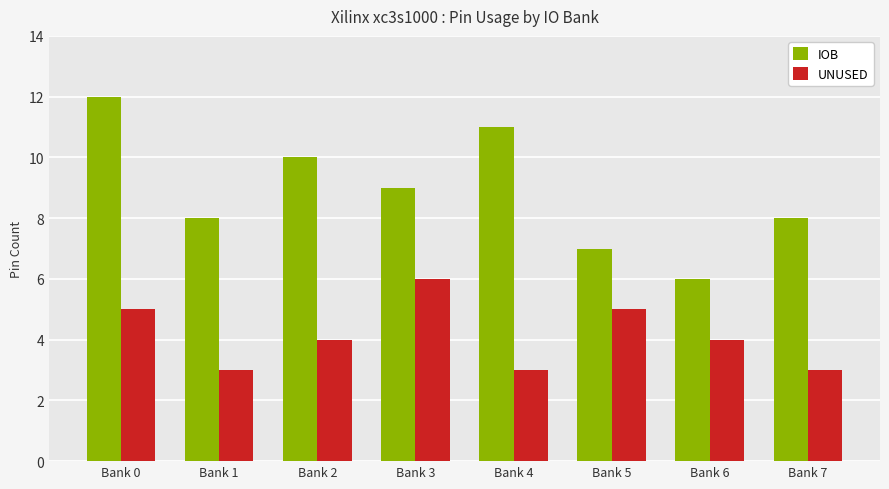

At which category is the sum across all series the highest?

Bank 0